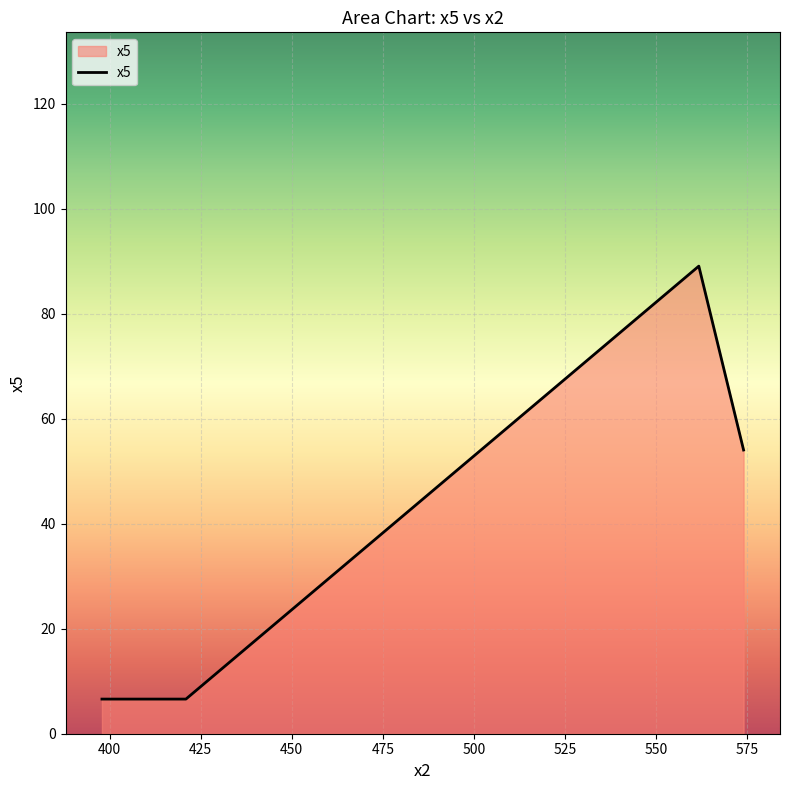

How many interior local peaks (higher than both neighbors) does the data have?

1